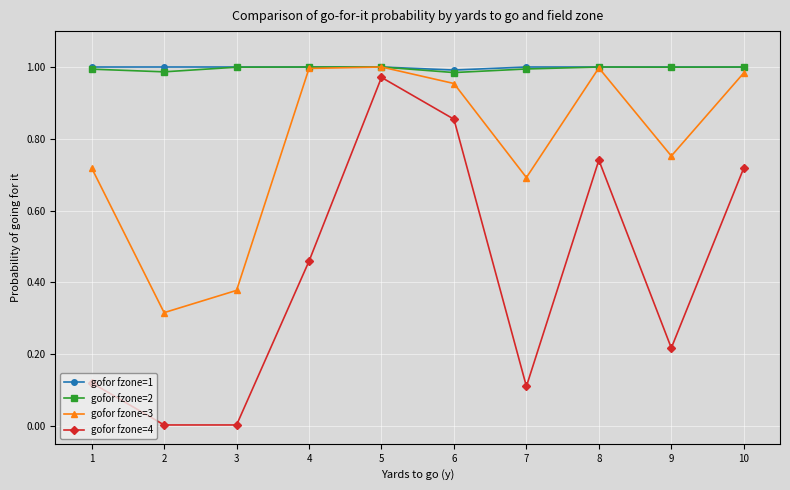

Which category has the highest value in the gofor fzone=4 series?

5